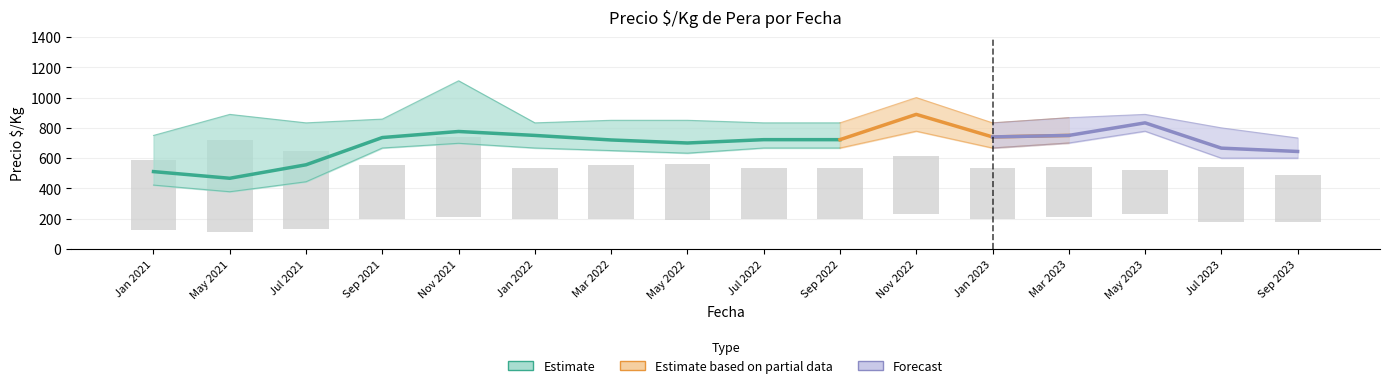

What is the sum of the Precio maximo values at 5 and 15?

1045